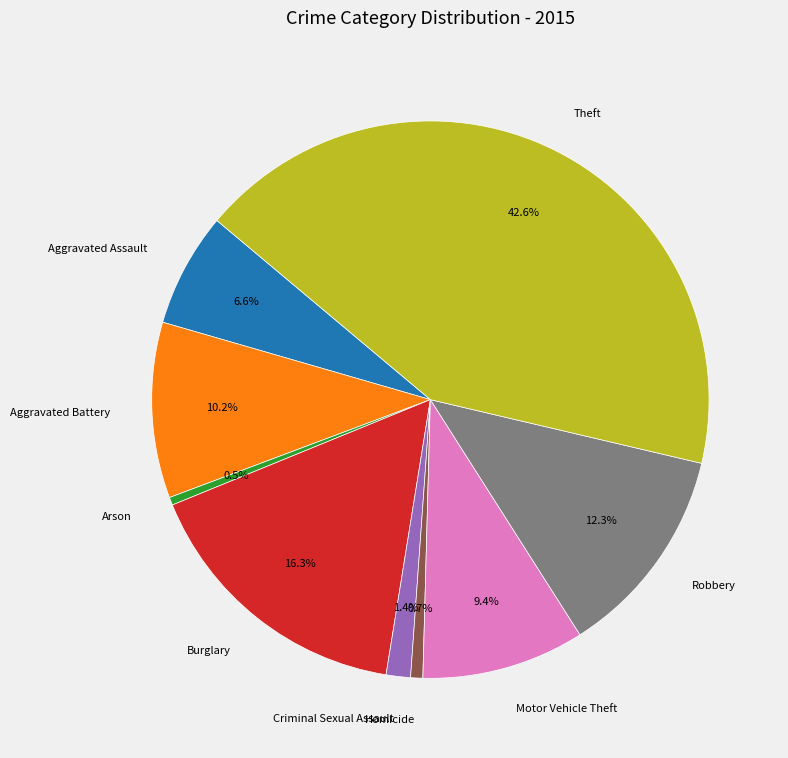

Which category has the biggest portion of the pie?

Theft